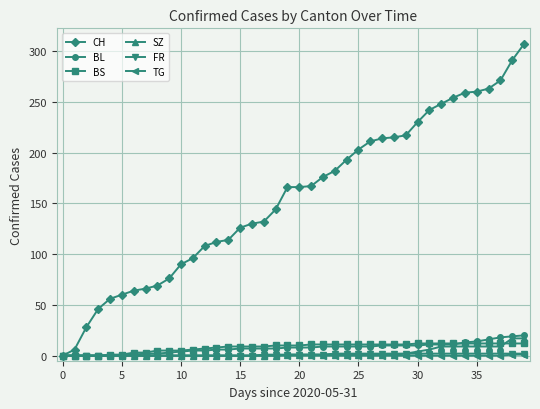

What are all the series names shown in the legend?

CH, BL, BS, SZ, FR, TG